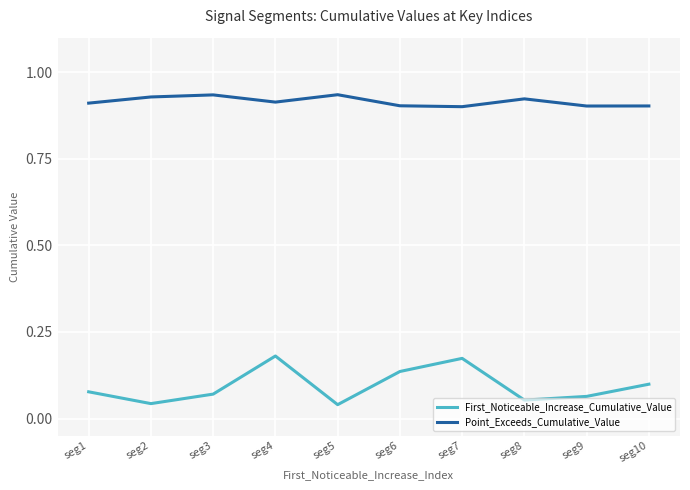

What is the total value across all series at seg10?

1.0